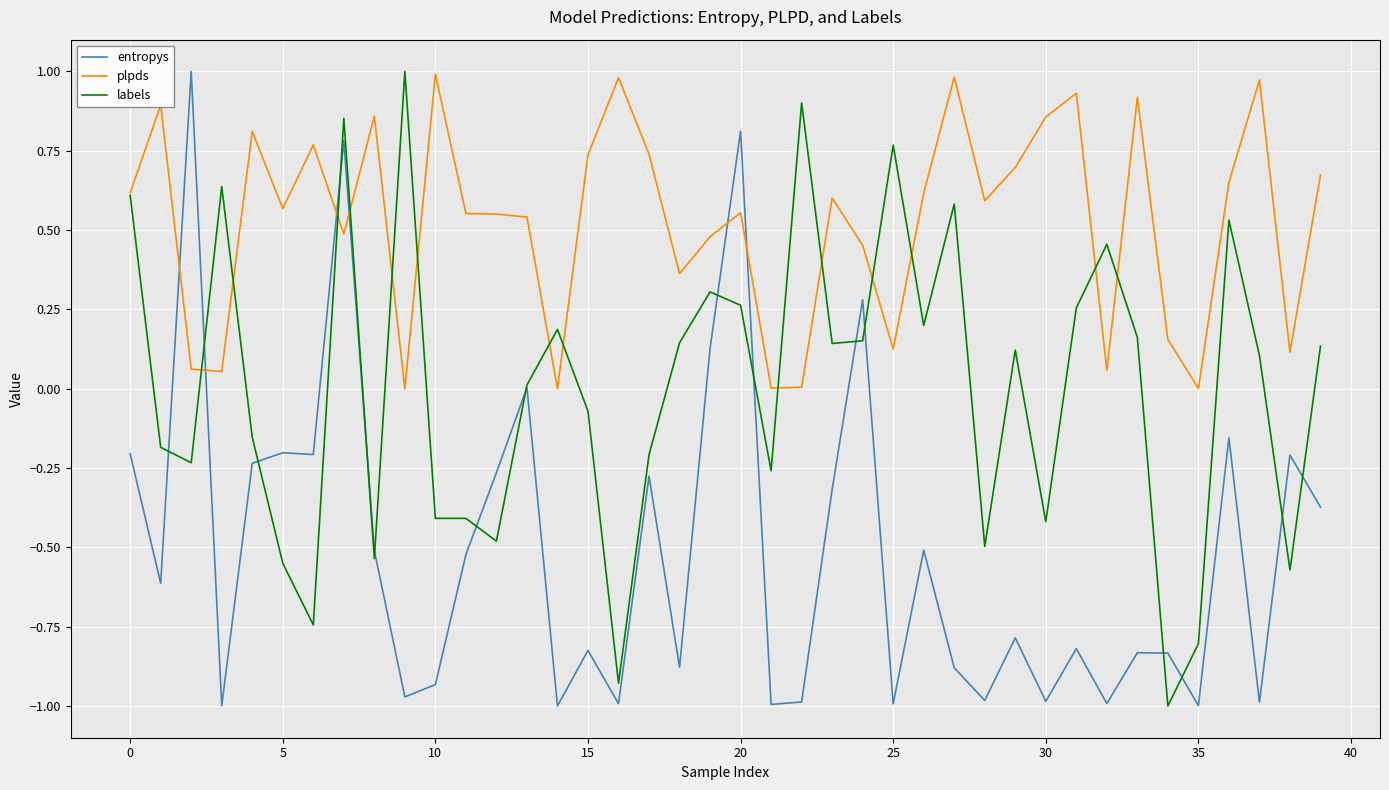

Which series has the largest total across all categories?

plpds